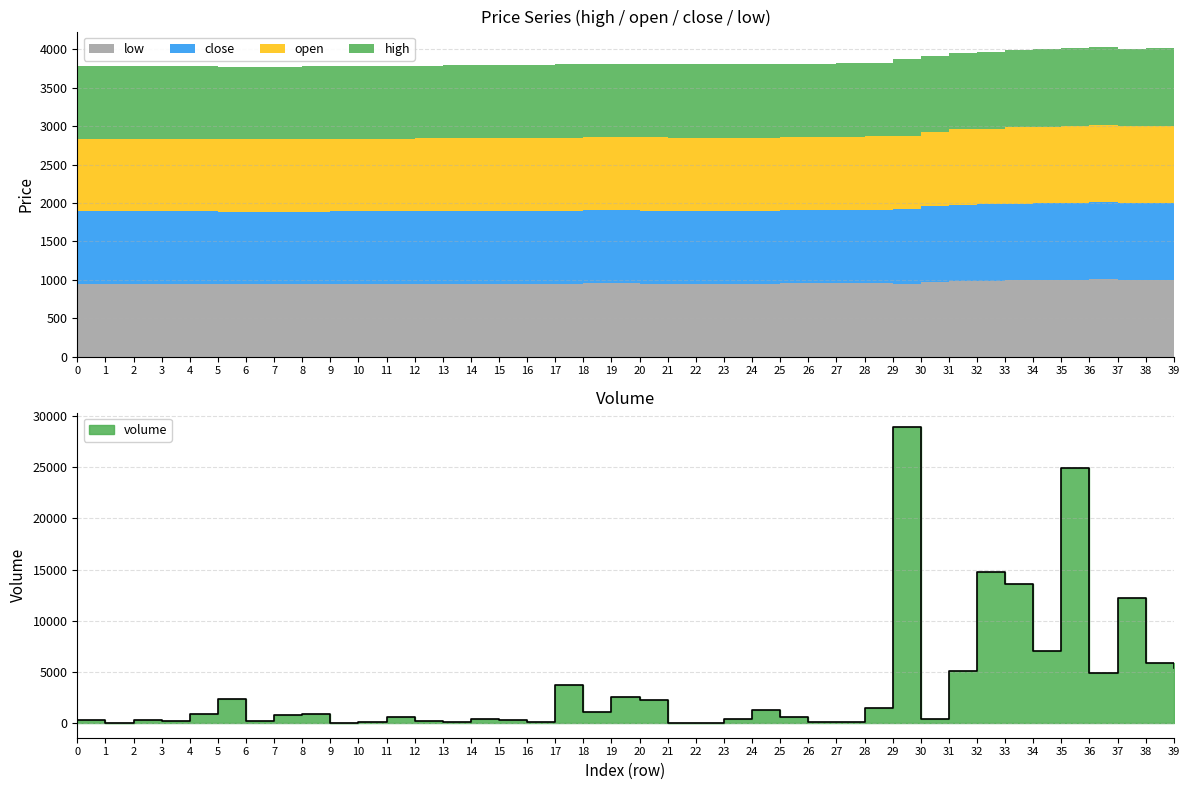

Reading left to right, transcribe all the data shown in this chart.

volume: 313.3	18.0	305.3	201.6	910.0	2345.7	222.0	760.0	850.0	2.0	67.3	575.0	158.0	128.9	415.6	306.0	113.5	3733.8	1091.0	2522.0	2204.5	42.1	42.9	362.5	1301.8	613.6	57.4	100.0	1417.3	28903.7	399.3	5108.1	14763.5	13612.7	7025.3	24946.8	4920.5	12245.9	5872.5	5385.7
high: 945.0	945.0	945.0	945.0	945.0	944.0	944.0	944.0	945.0	945.0	945.0	949.0	947.0	949.0	949.0	949.0	950.0	951.0	952.0	953.0	954.0	951.0	951.0	951.0	951.0	952.0	952.0	955.0	957.0	994.0	991.0	990.0	997.0	1000.0	1007.0	1013.0	1014.0	1005.0	1013.0	1010.0
open: 945.0	945.0	945.0	945.0	945.0	944.0	944.0	944.0	944.0	945.0	945.0	945.0	947.0	948.0	949.0	949.0	950.0	951.0	952.0	953.0	954.0	951.0	951.0	951.0	951.0	952.0	952.0	955.0	955.0	958.0	968.0	990.0	988.0	996.0	1000.0	1000.0	1006.0	1005.0	1001.0	1010.0
close: 945.0	945.0	945.0	945.0	945.0	944.0	944.0	944.0	945.0	945.0	945.0	949.0	947.0	949.0	949.0	949.0	950.0	951.0	952.0	953.0	950.0	951.0	951.0	951.0	951.0	952.0	952.0	955.0	957.0	968.0	991.0	988.0	993.0	1000.0	1000.0	1006.0	1005.0	1000.0	1002.0	1006.0
low: 945.0	945.0	945.0	945.0	945.0	944.0	944.0	944.0	944.0	945.0	945.0	945.0	947.0	948.0	949.0	949.0	950.0	951.0	952.0	953.0	950.0	951.0	951.0	951.0	951.0	952.0	952.0	955.0	955.0	950.0	968.0	981.0	988.0	992.0	995.0	1000.0	1005.0	1000.0	999.0	1005.0